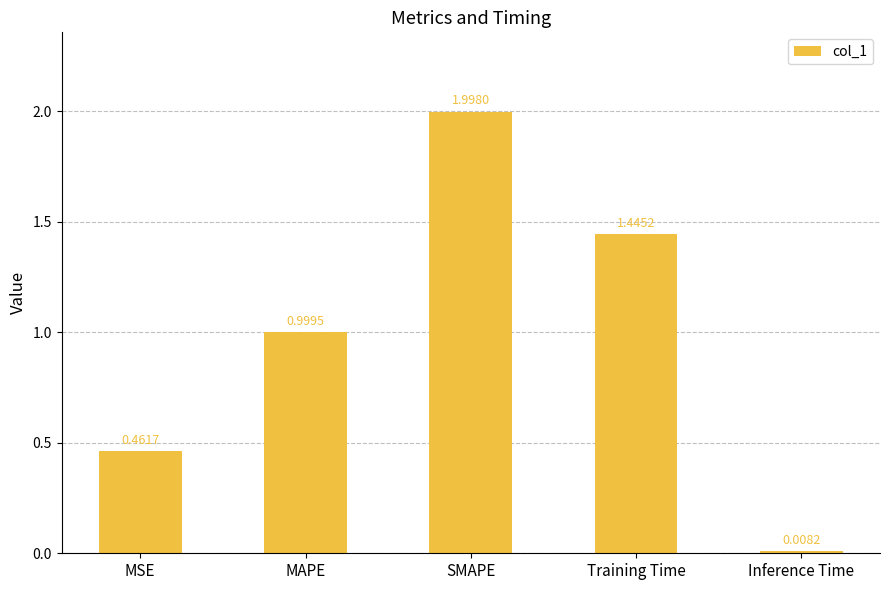

What is the difference between the maximum and second lowest values?

1.5